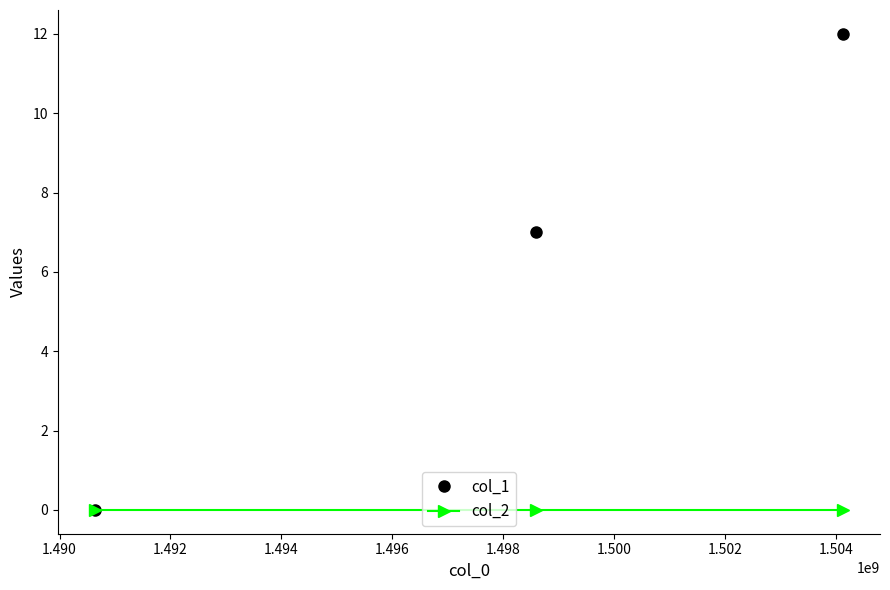

What is the value of the col_1 point at the 2nd from the left?

7